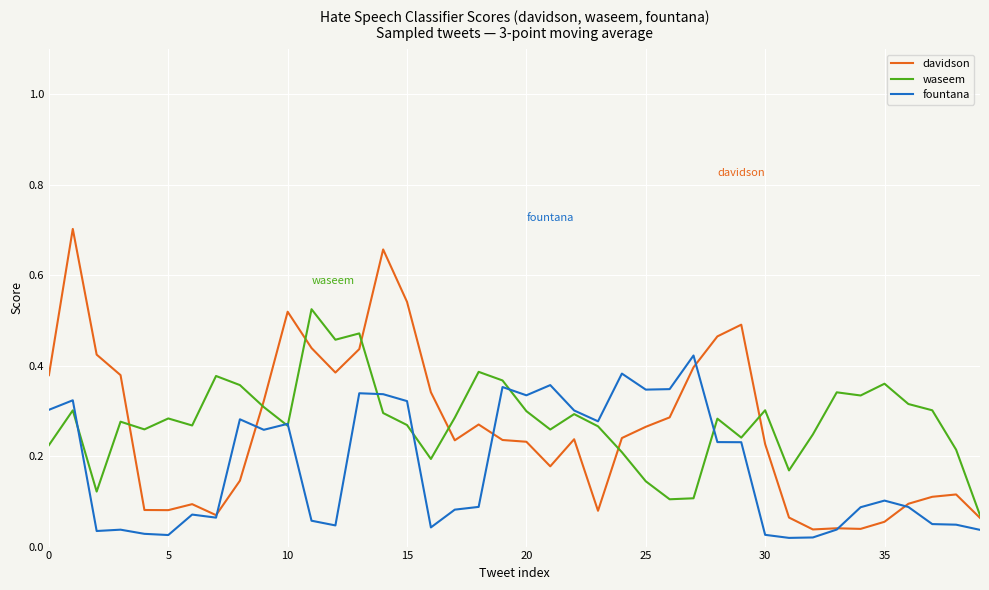

Which series has the largest range (max minus min)?

davidson